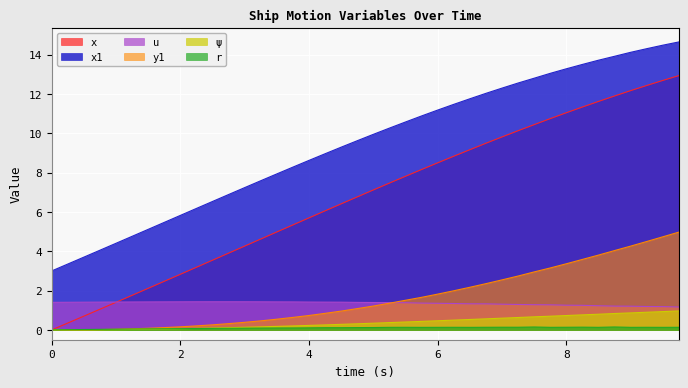

What is the difference between the psi values at 4.5 and 7.75?

0.4